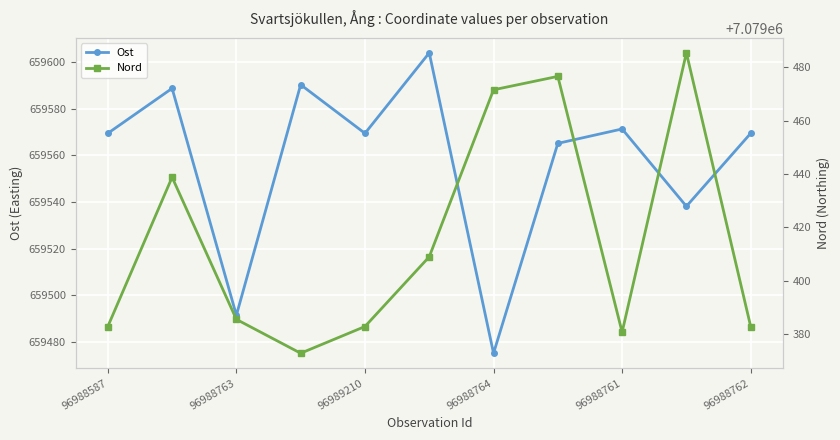

At which label does Ost reach its minimum?

96988764